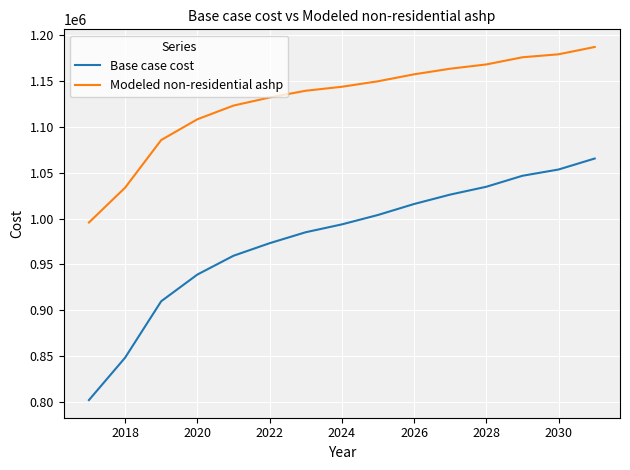

Reading left to right, what are all the values shown in this chart?

Base case cost: 801759.7	848019.4	909699.1	938825.5	959385.4	973092.0	985085.2	993651.9	1003931.8	1015925.0	1026205.0	1034771.6	1046764.9	1053618.1	1065611.4
Modeled non-residential ashp: 995719.0	1033722.0	1085799.3	1108449.6	1123420.3	1132262.8	1139635.9	1143984.0	1149965.7	1157579.3	1163715.8	1168373.3	1176210.9	1179459.0	1187437.2